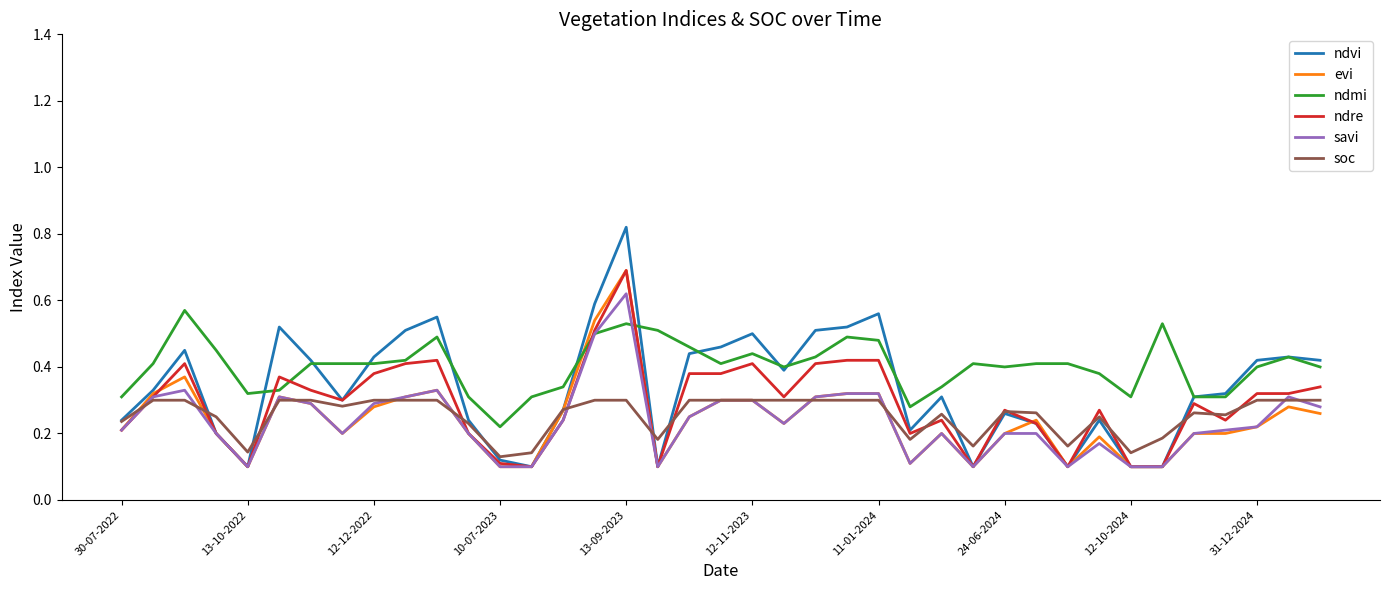

How many lines are shown in the chart?

6